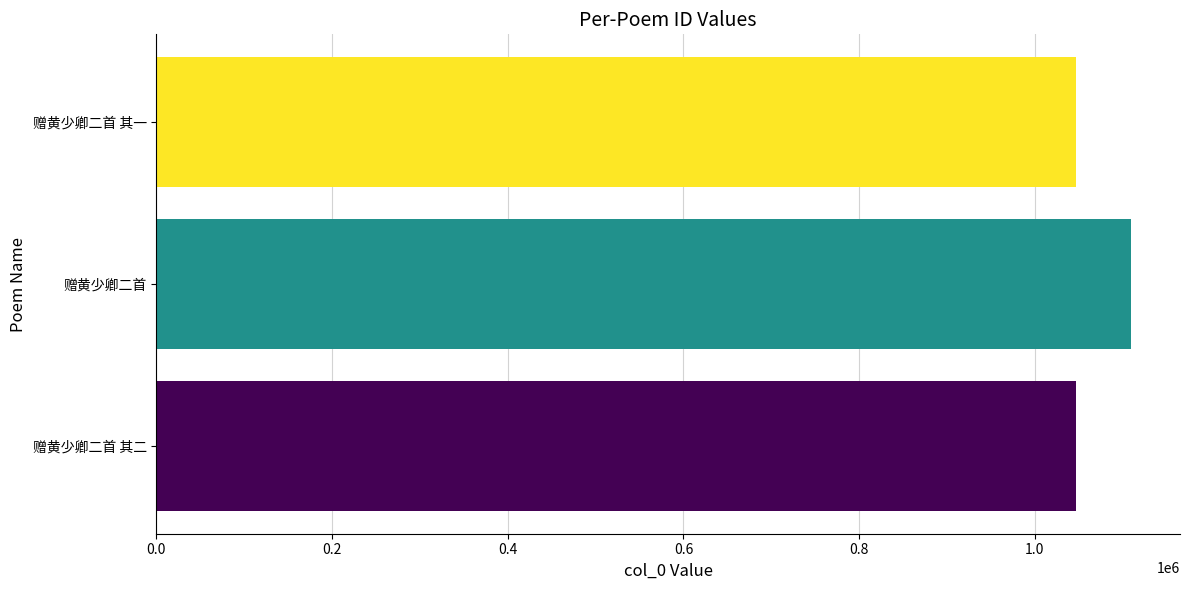

Count the number of data series in this chart.

1